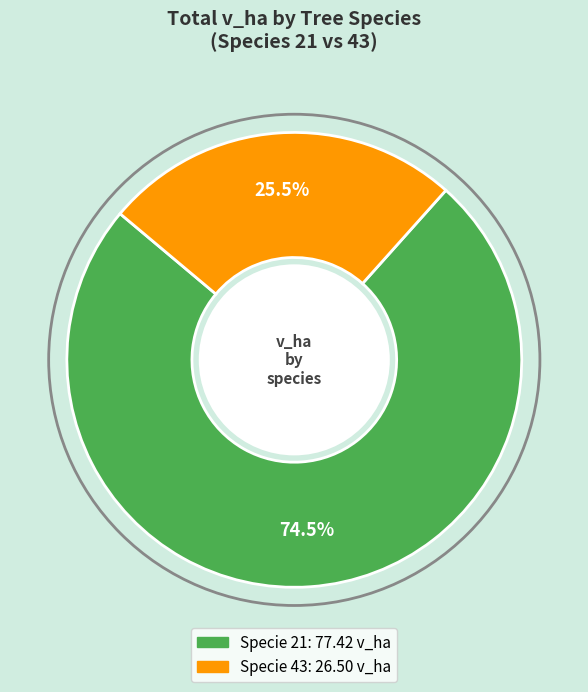

Is there a majority slice in this chart?

Yes